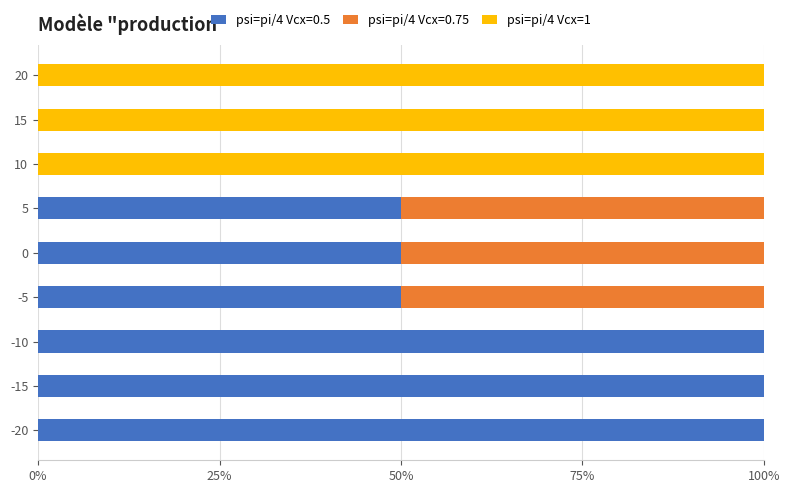

What are all the series names shown in the legend?

psi=pi/4 Vcx=0.5, psi=pi/4 Vcx=0.75, psi=pi/4 Vcx=1